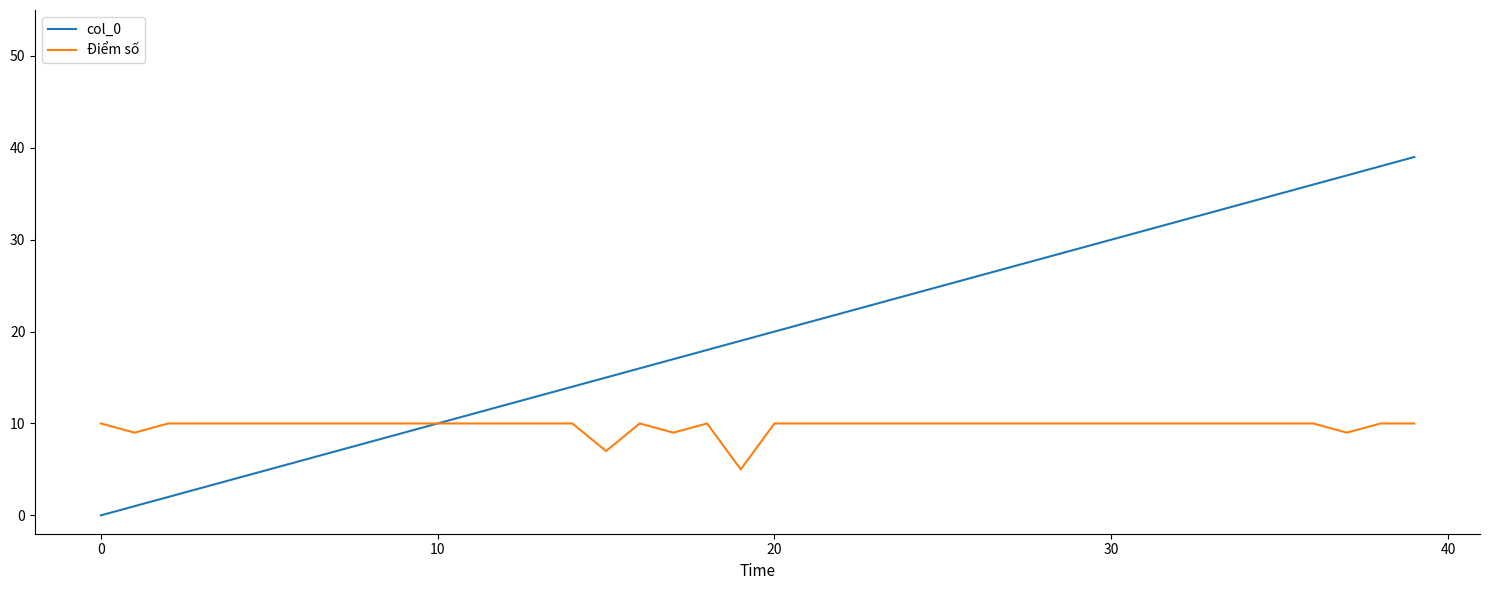

Which series has the largest total across all categories?

col_0